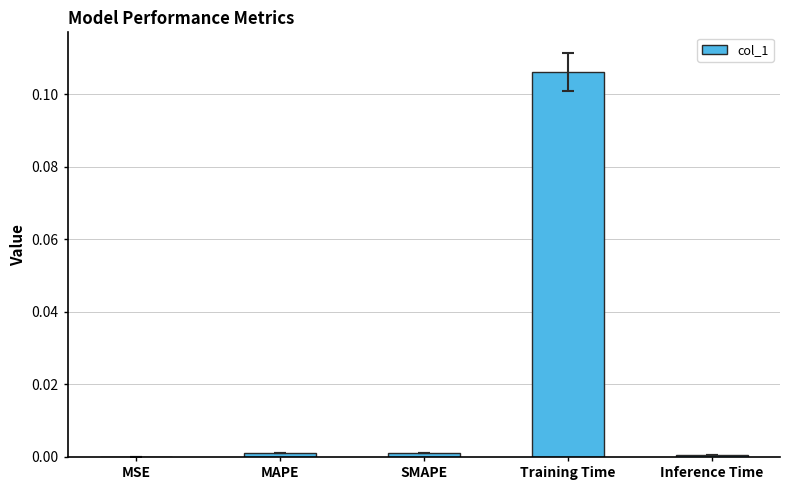

Which category has the highest value across all series?

Training Time